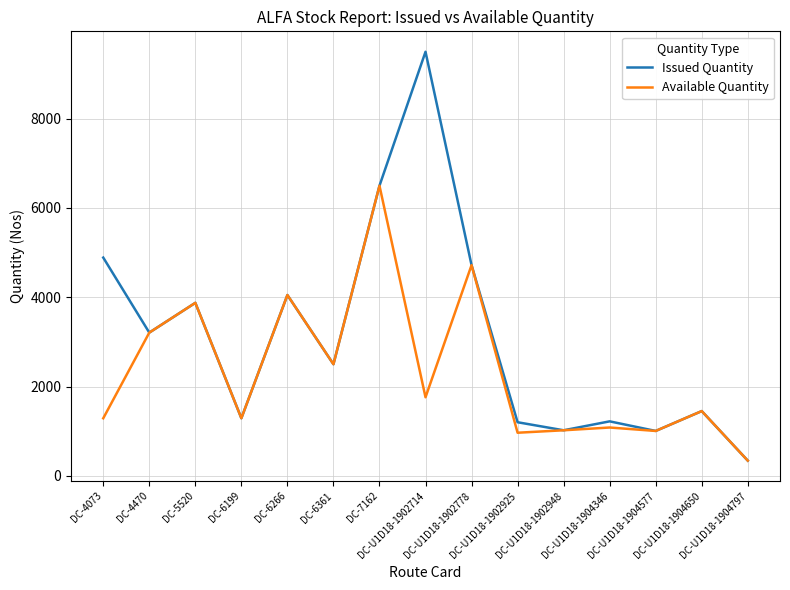

Where is the first local minimum for Available Quantity?

DC-6199